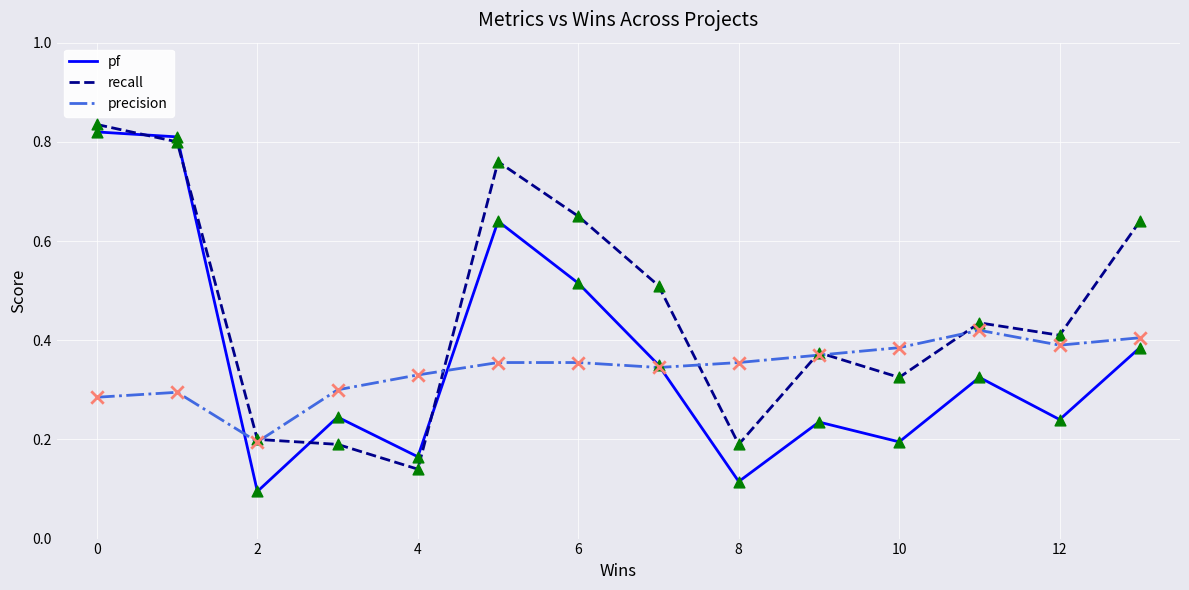

Which series has the largest total across all categories?

recall